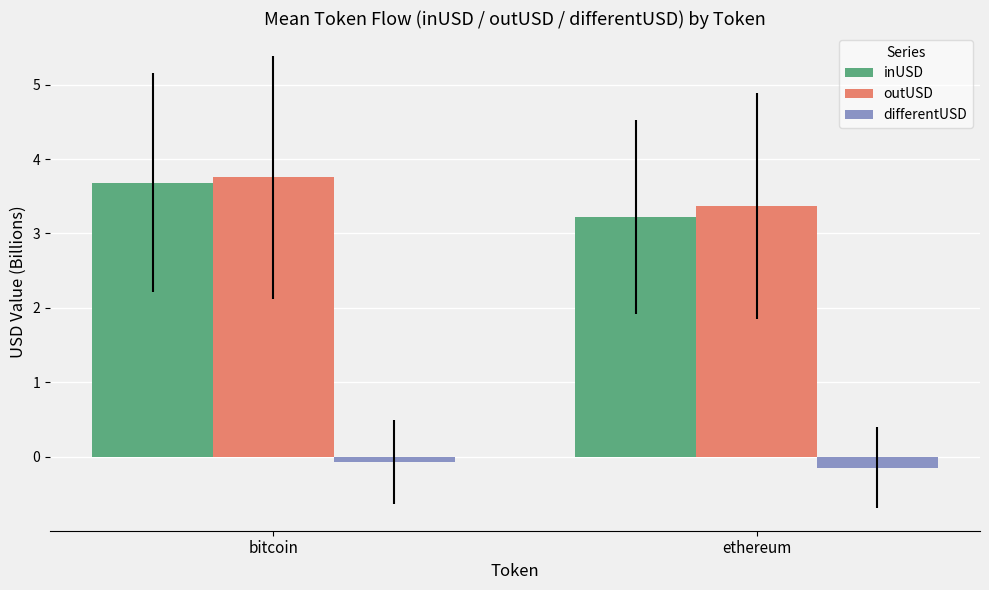

What is the difference between the outUSD values at ethereum and bitcoin?

0.4